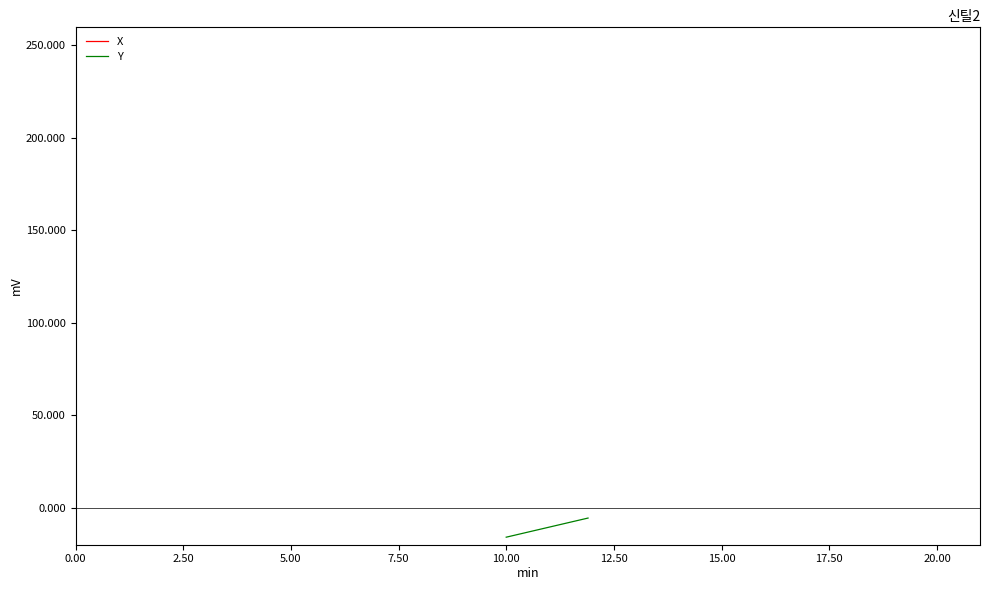

What is the label of the 2nd point from the left?

2.50